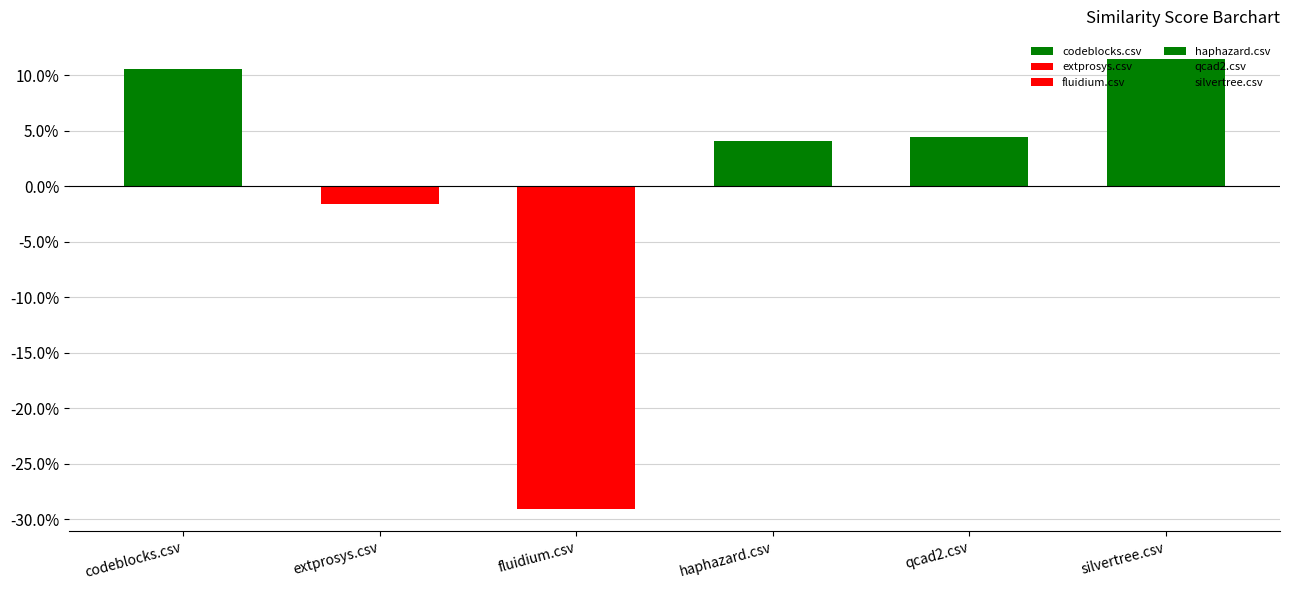

Between haphazard.csv and fluidium.csv, which is larger?

haphazard.csv